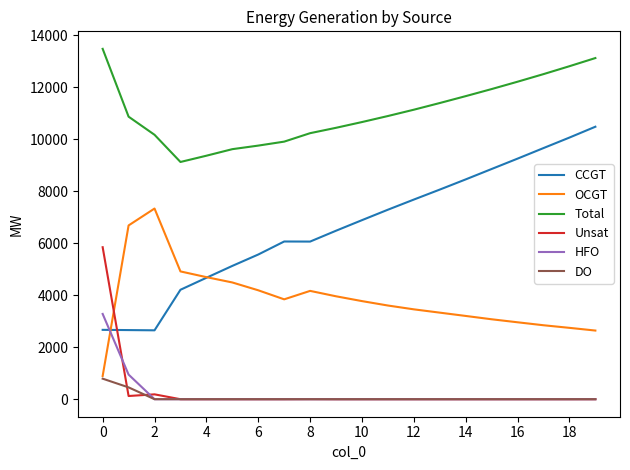

List the series in order of their peak value, lowest first.

DO, HFO, Unsat, OCGT, CCGT, Total